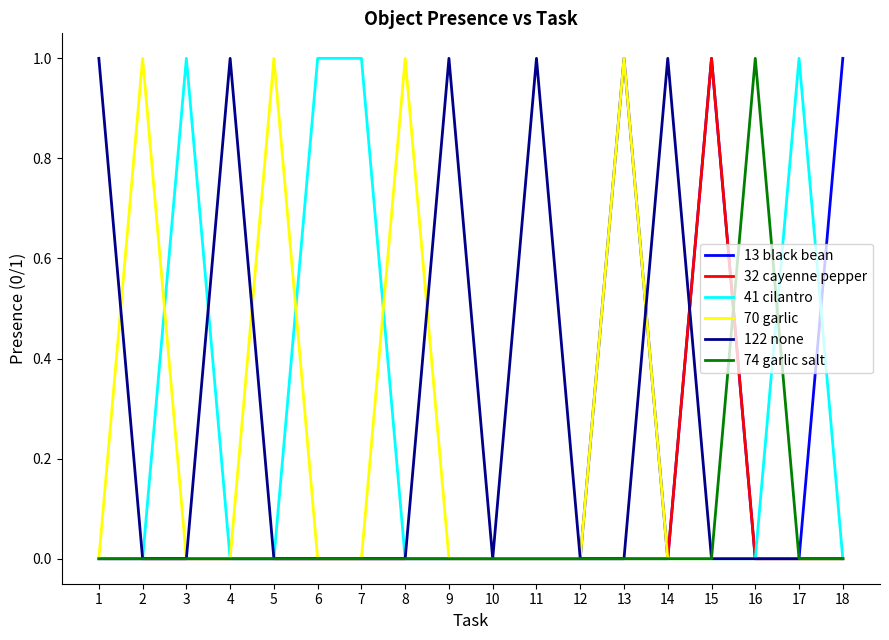

Which series has the largest total across all categories?

122 none